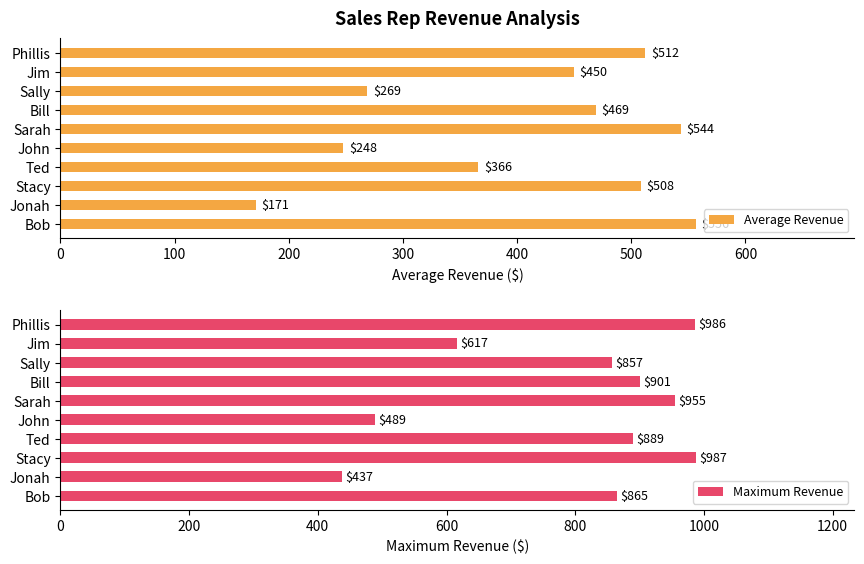

How many categories are shown in the chart?

10